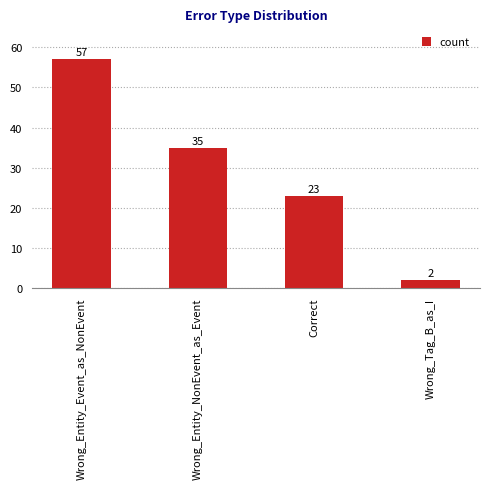

What is the greatest value displayed?

57